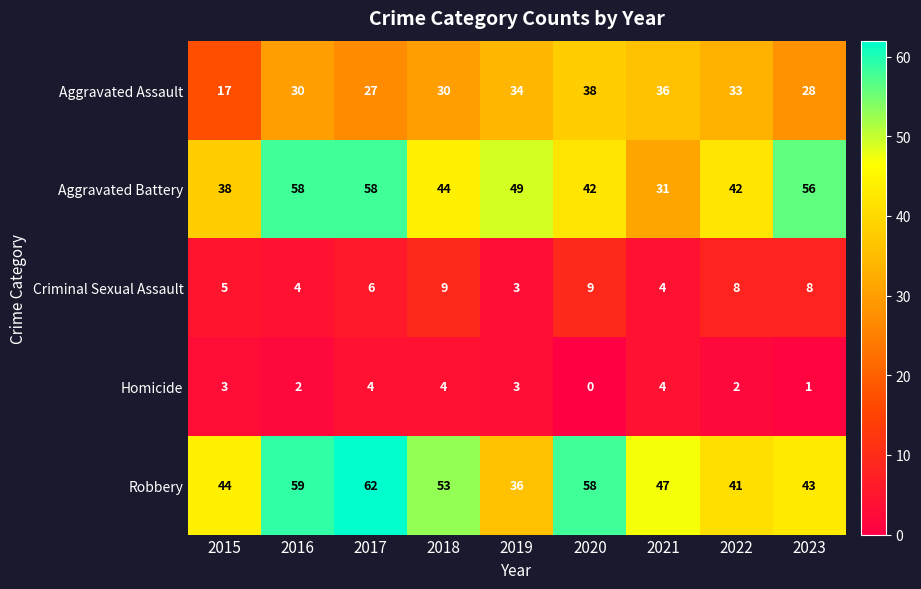

What is the difference between the highest and lowest values at 2016?

57